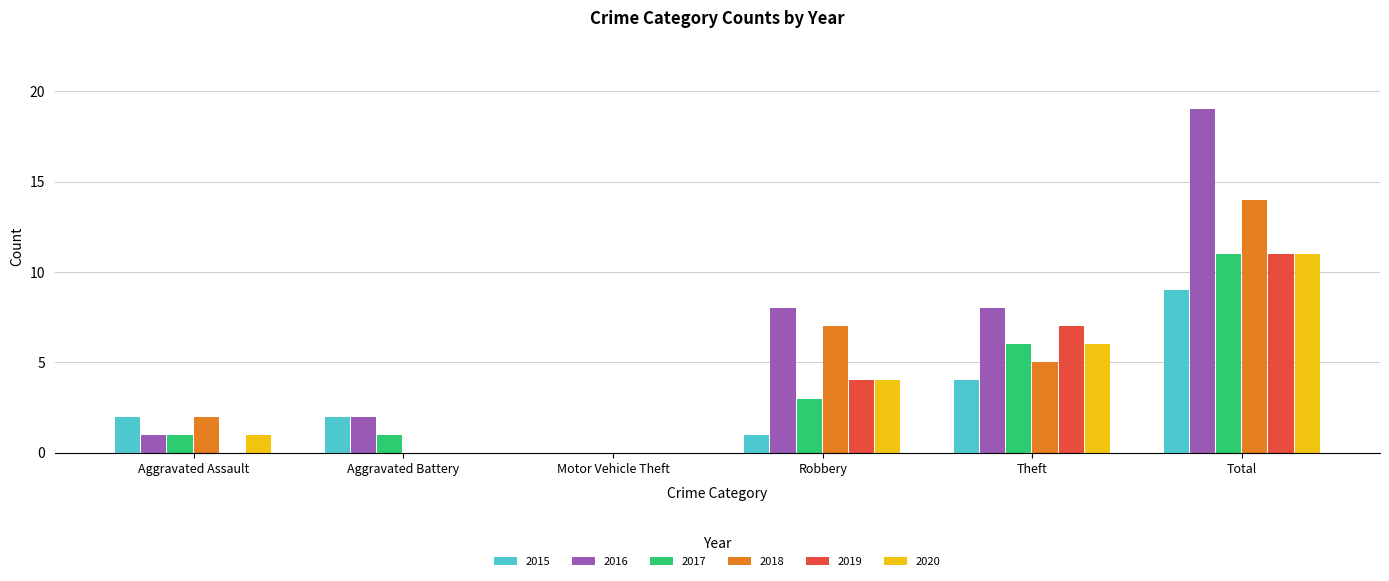

What is the maximum value for 2019?

11